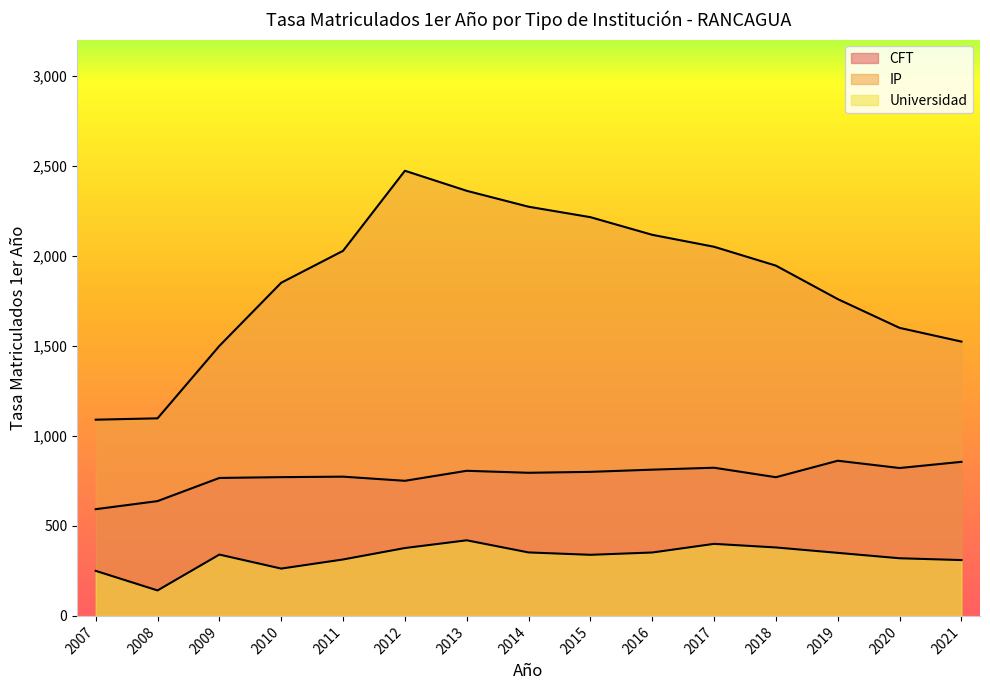

Between 2008 and 2011, which is larger?

2011